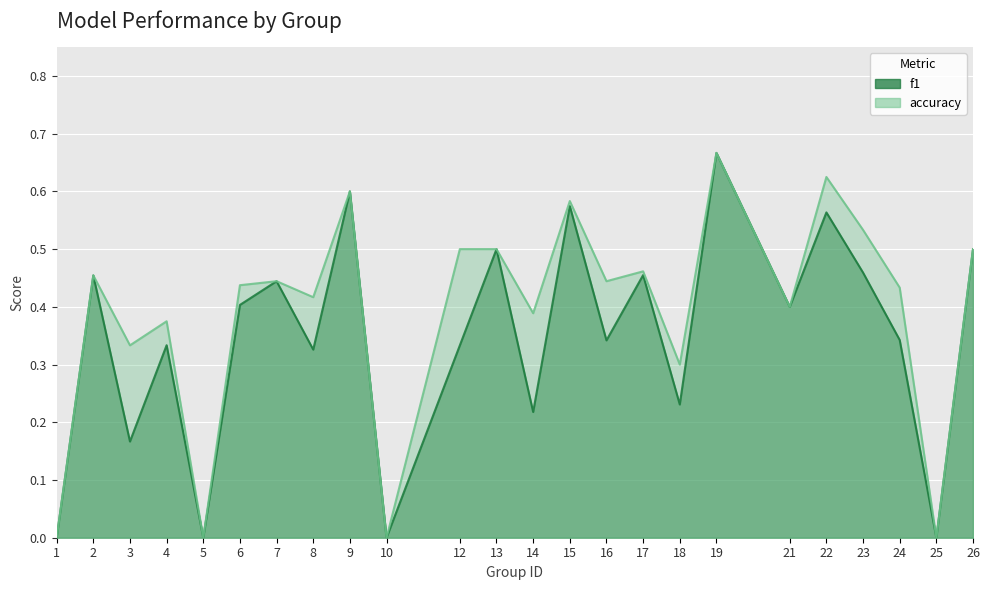

True or false: f1 and accuracy intersect in this chart.

False